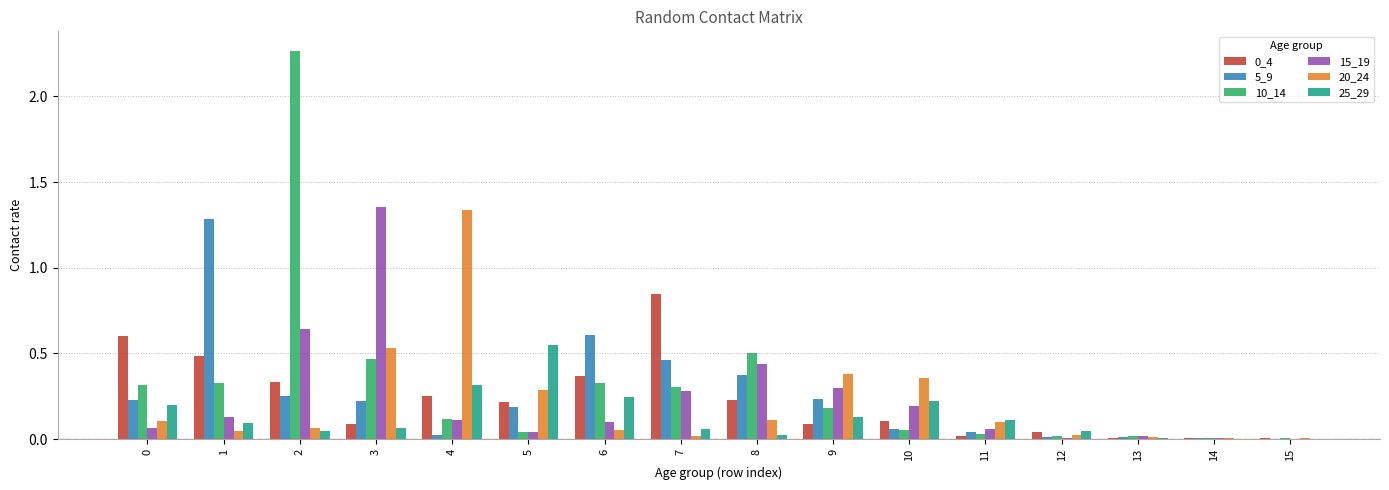

The 5_9 series shows 0.8 at 6. True or false?

False